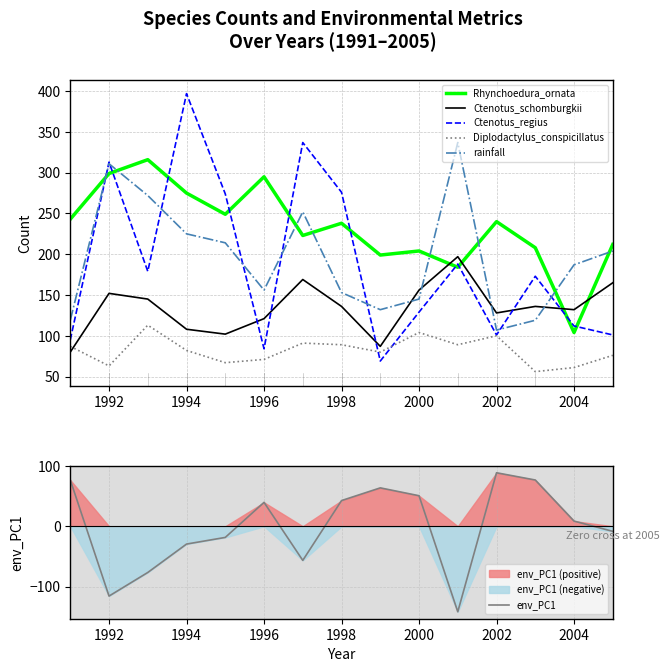

The Ctenotus_regius series shows 193.0 at 2002. True or false?

False